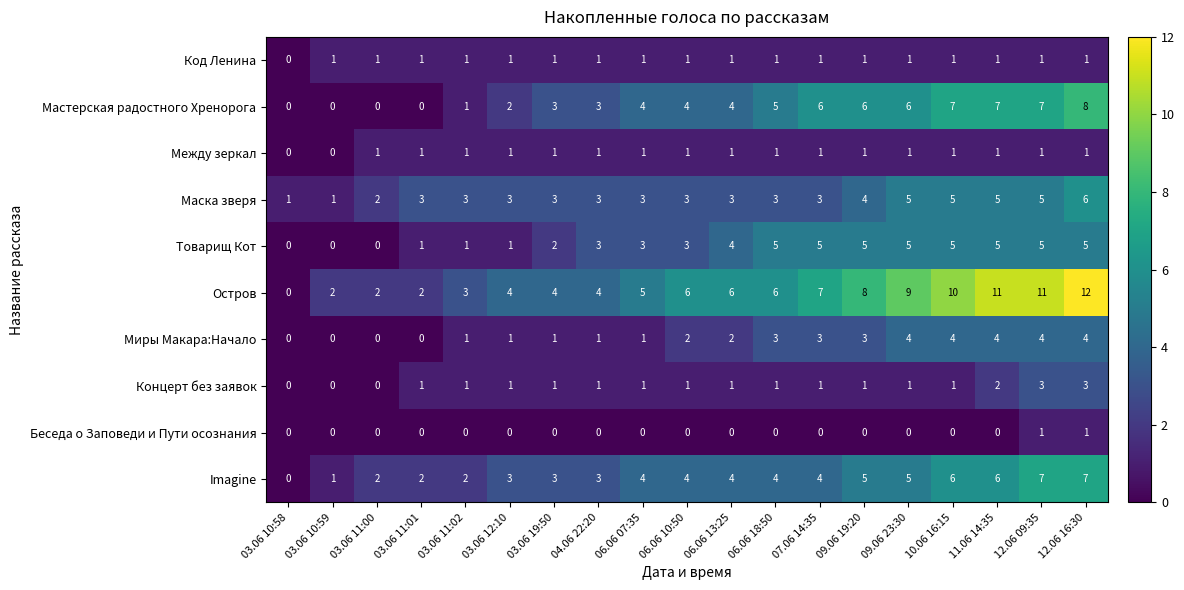

What value does the Маска зверя series have at 03.06 11:02?

3